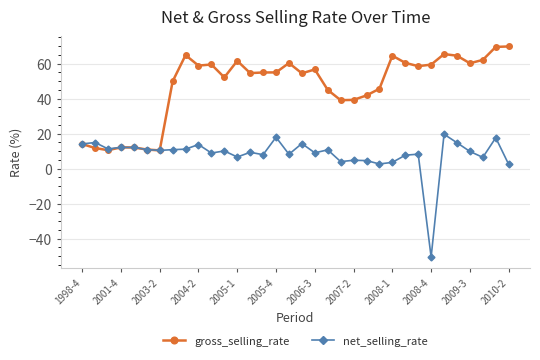

True or false: gross_selling_rate has more than 0 interior local peaks.

True